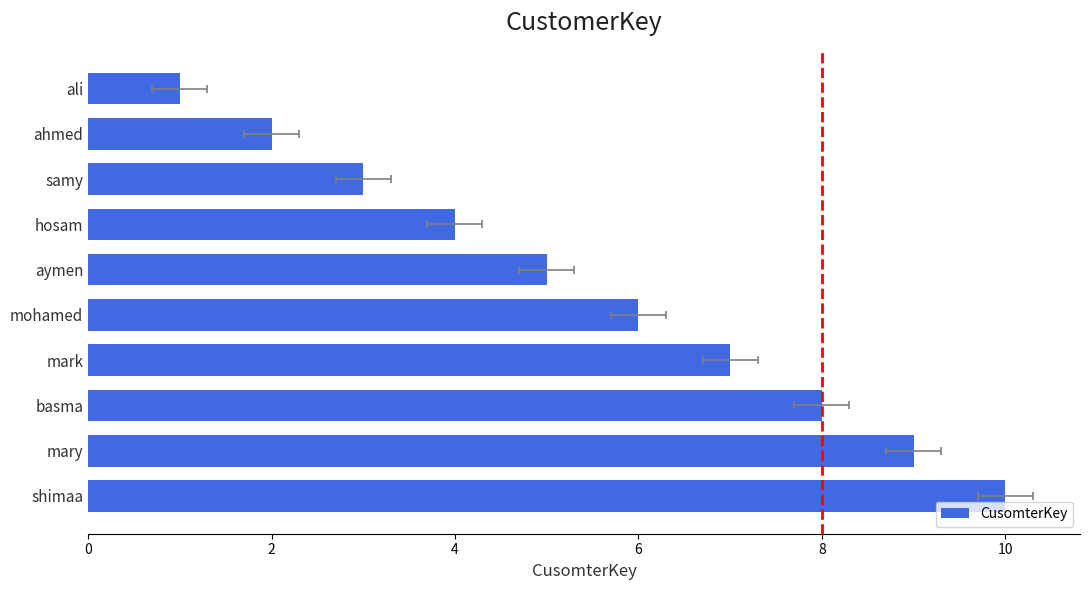

The value at mark is 2. True or false?

False